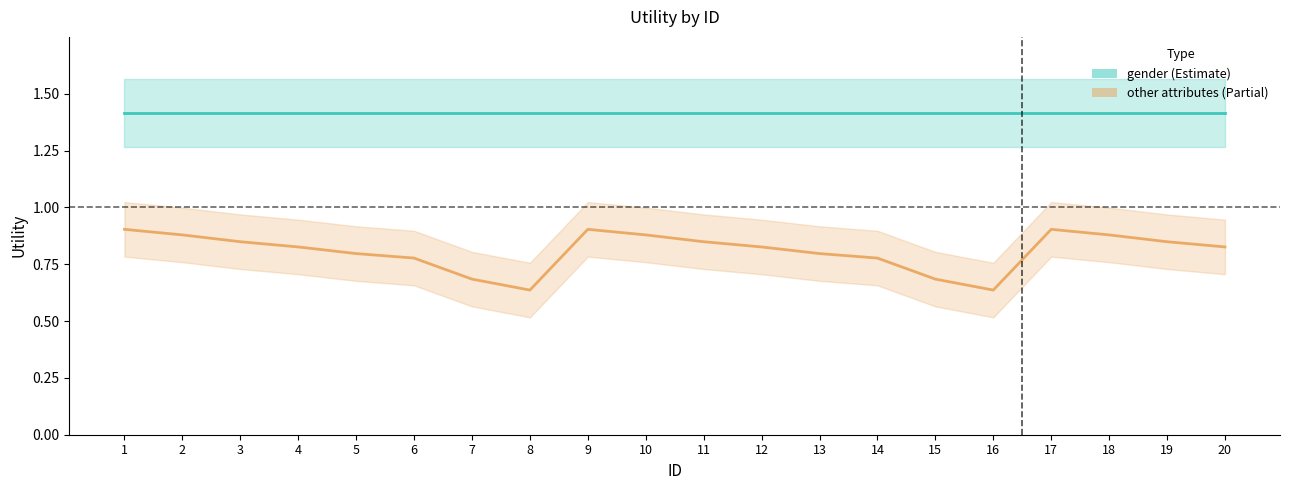

Where is gender (Estimate) nearest to the value 1?

1